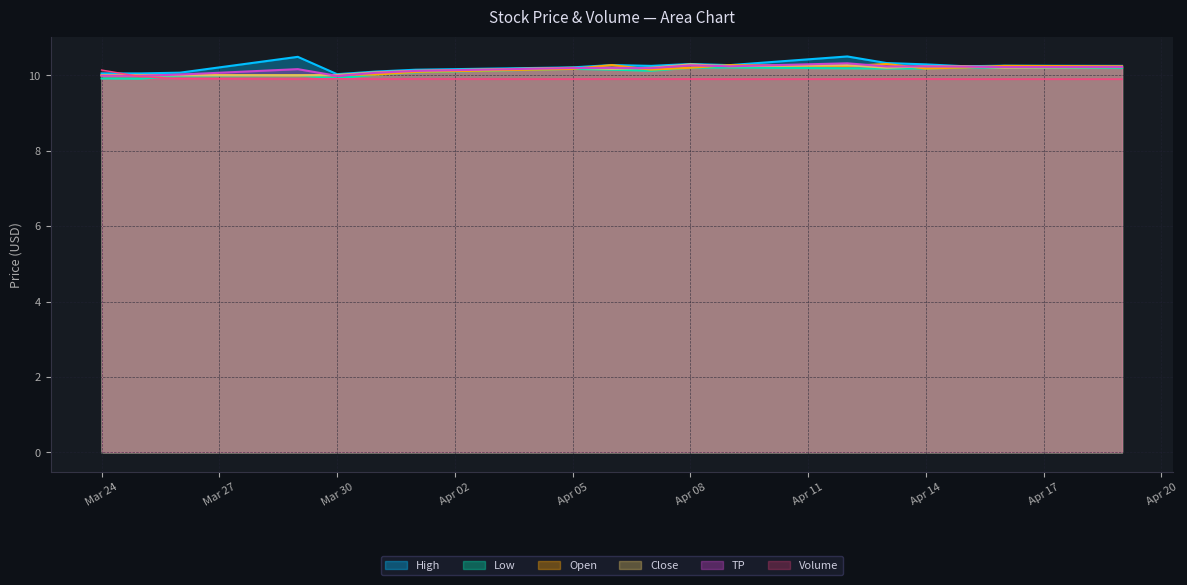

True or false: Volume has a value of 17.0 at 2021-03-29.

False